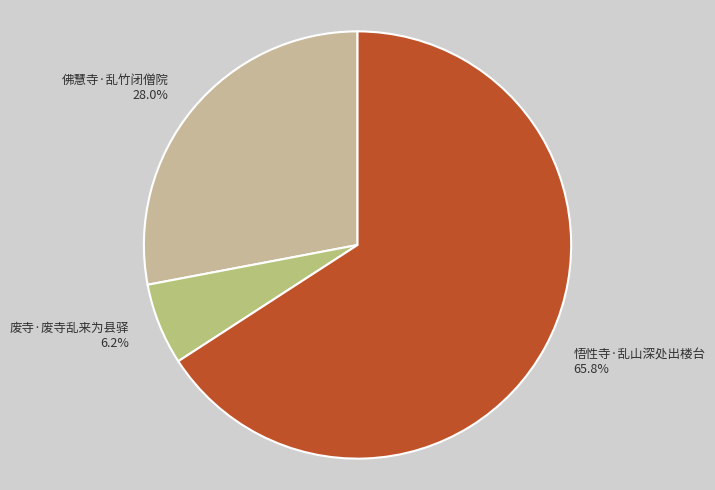

Combined, do 废寺·废寺乱来为县驿 and 悟性寺·乱山深处出楼台 account for over 50%?

Yes